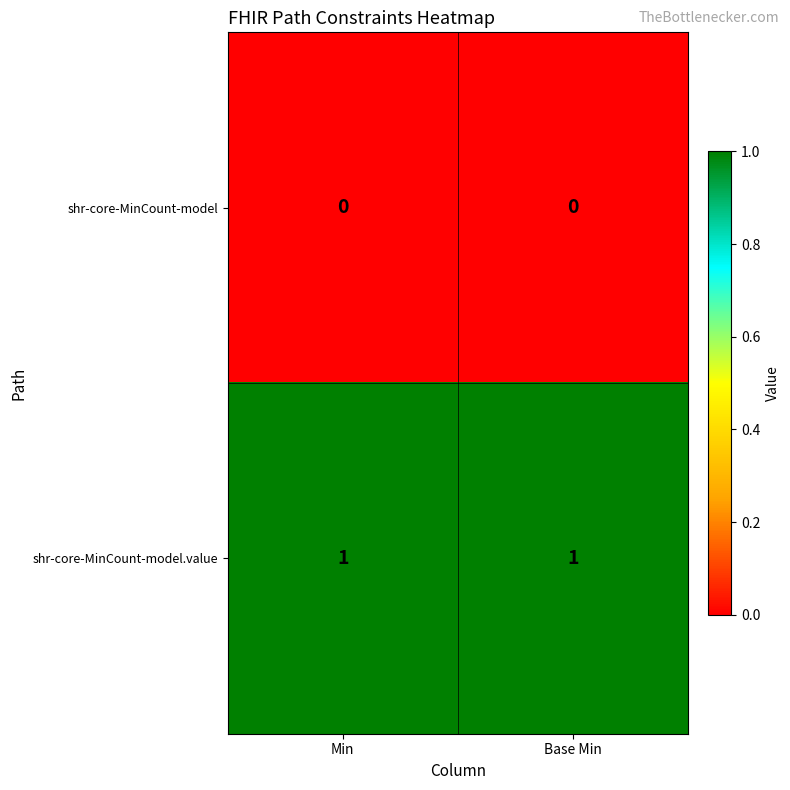

Is it true that shr-core-MinCount-model.value equals 1 at Base Min?

True